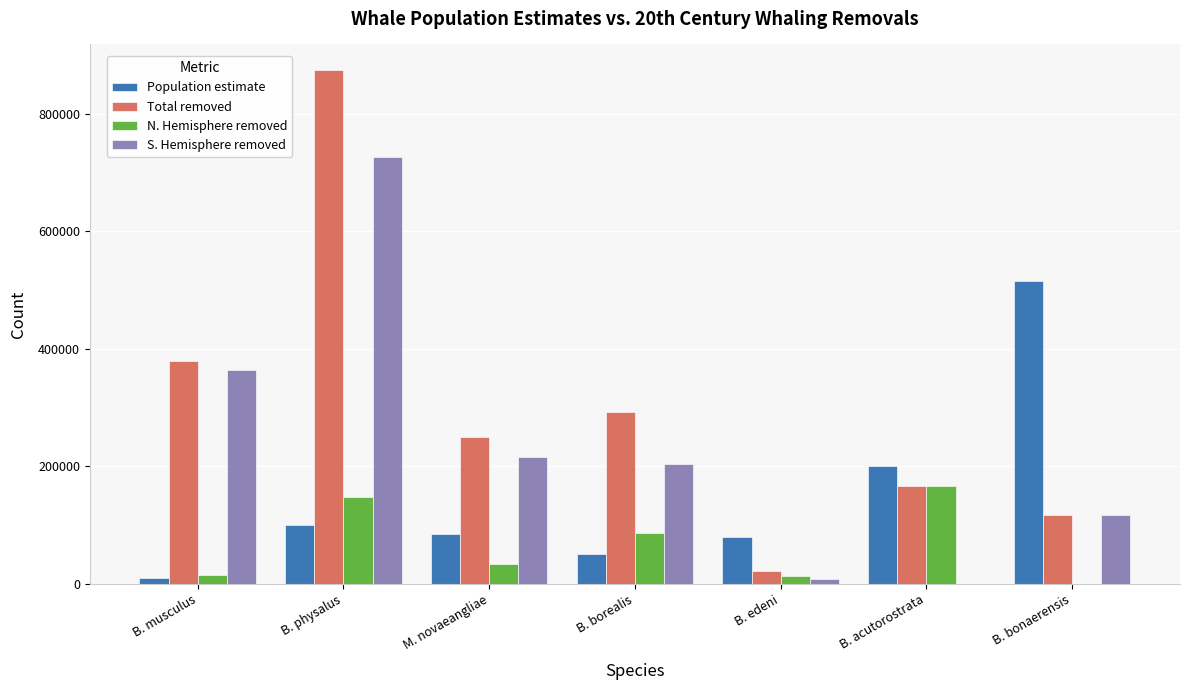

Where is Total removed nearest to the value 448015?

B. musculus